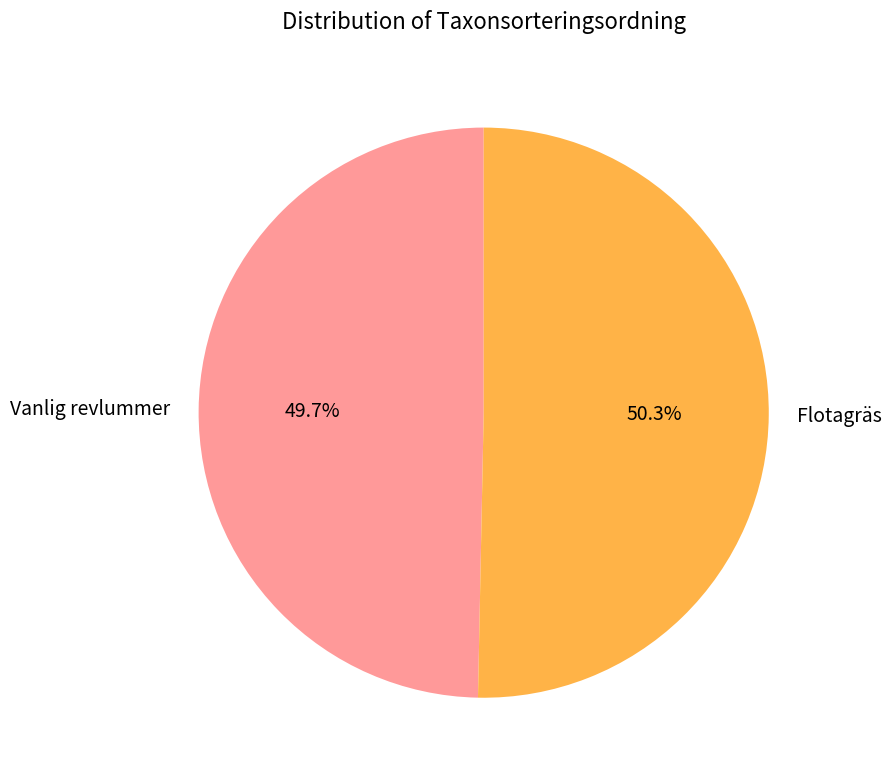

To the nearest percent, what percentage of the pie is Vanlig revlummer?

50%